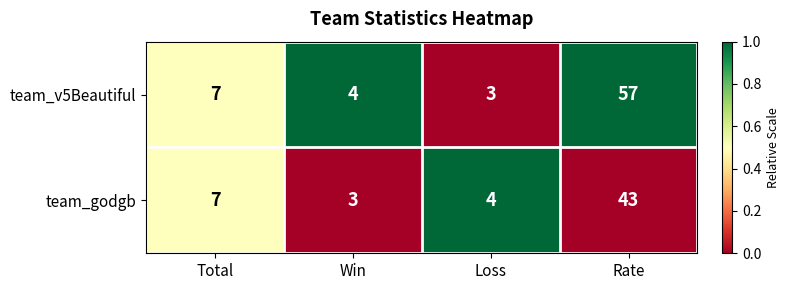

True or false: team_godgb has a value of 11 at Total.

False